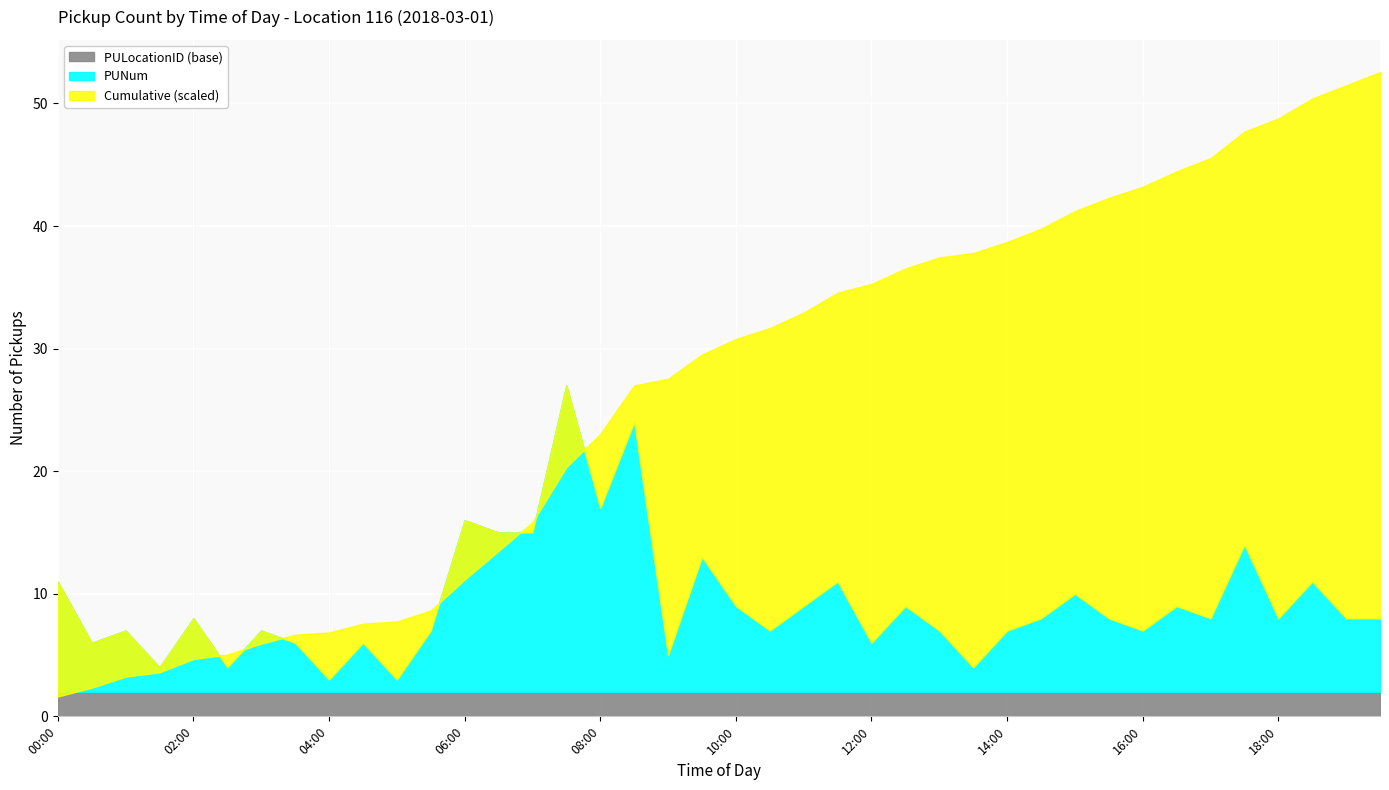

The PULocationID_base series shows 2 at 00:00. True or false?

True